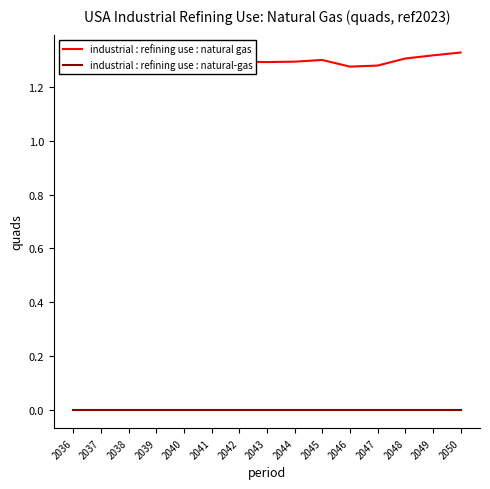

Which series has the largest range (max minus min)?

industrial : refining use : natural gas